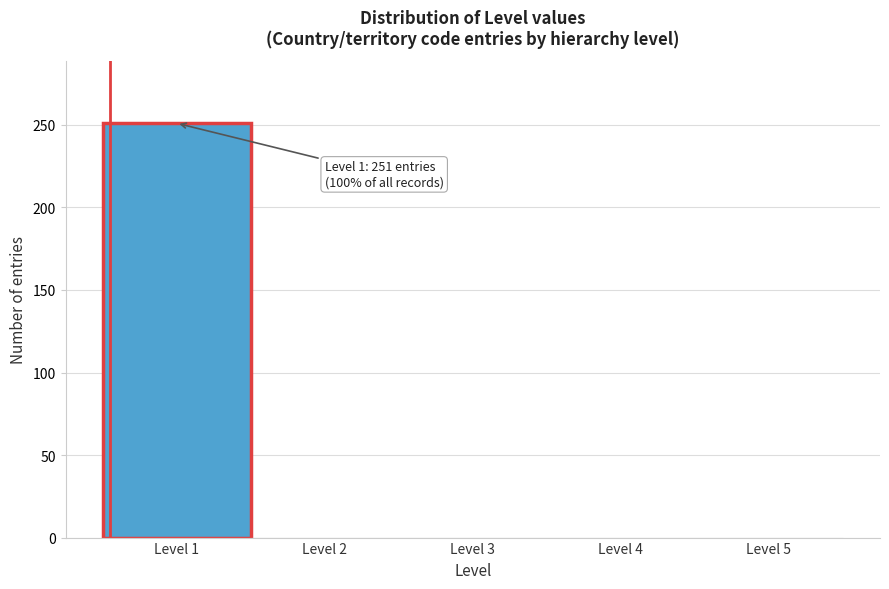

Over which range of the x-axis is the bar tallest?

0.5 to 1.5